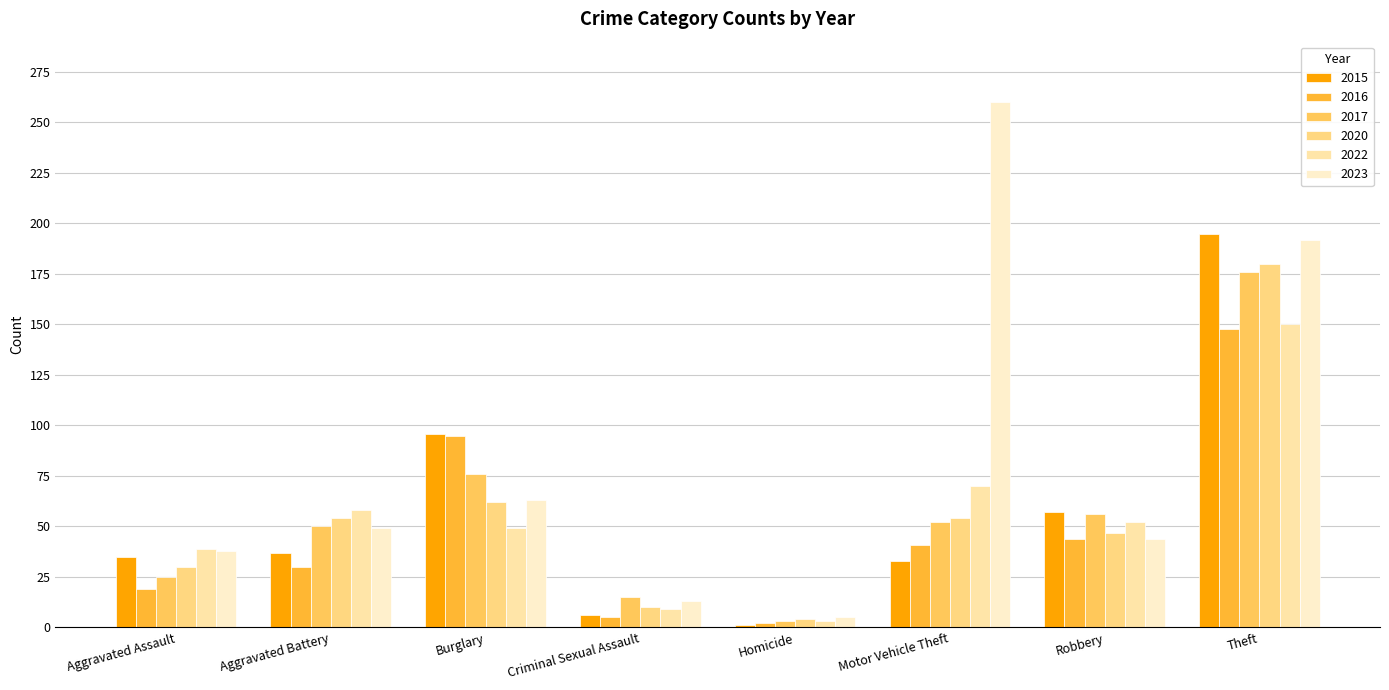

Which series has the largest total across all categories?

2023